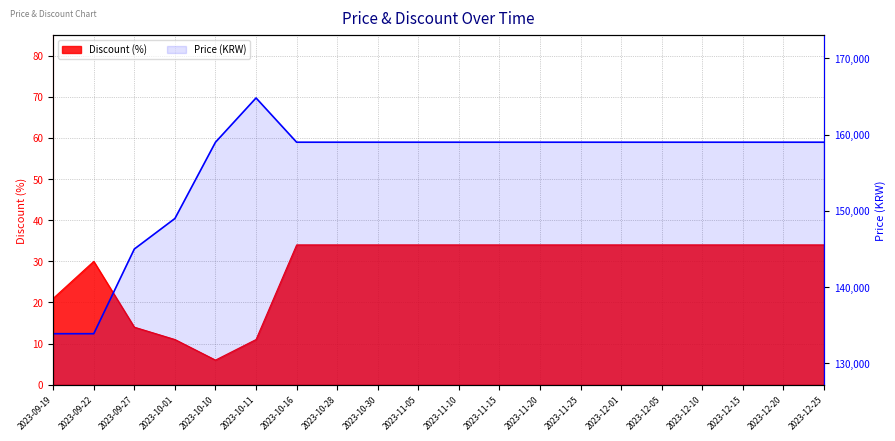

What is the value of the 14th point from the left?

159000